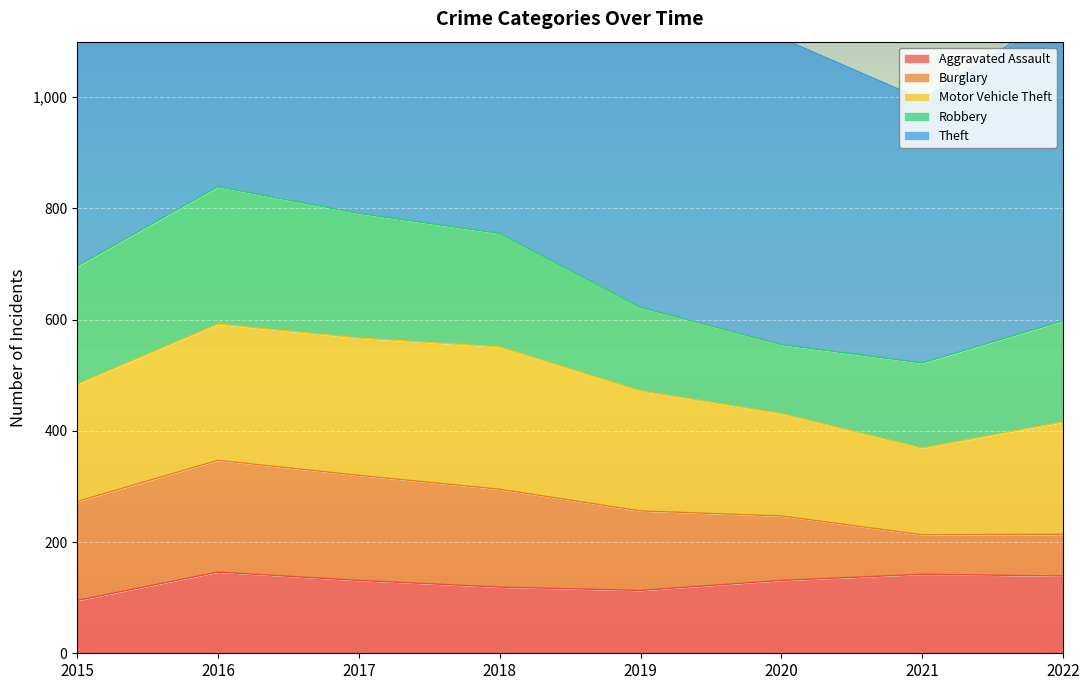

Where is the first local maximum for Robbery?

2016